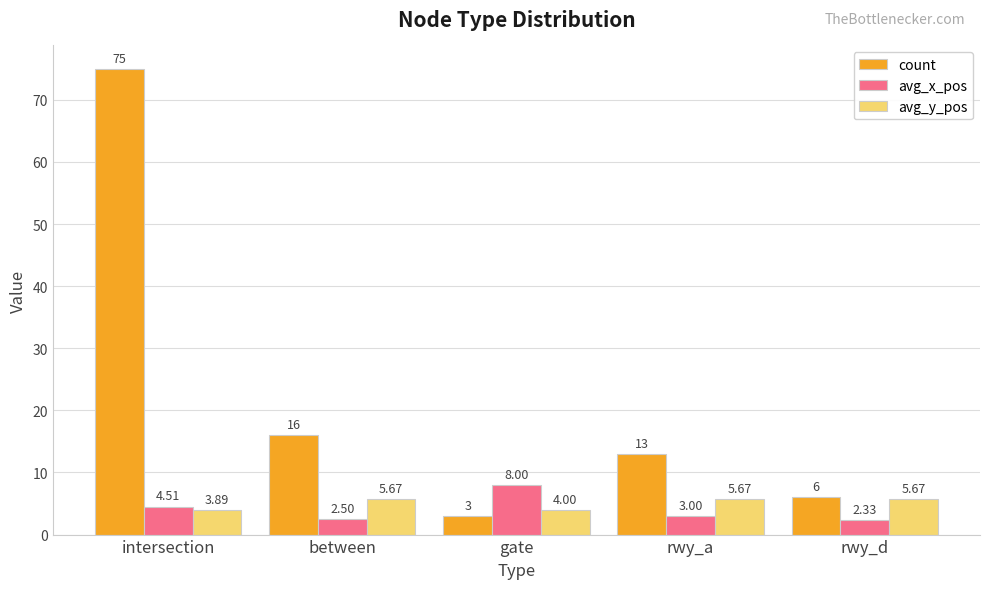

Which series has the widest spread of values?

count